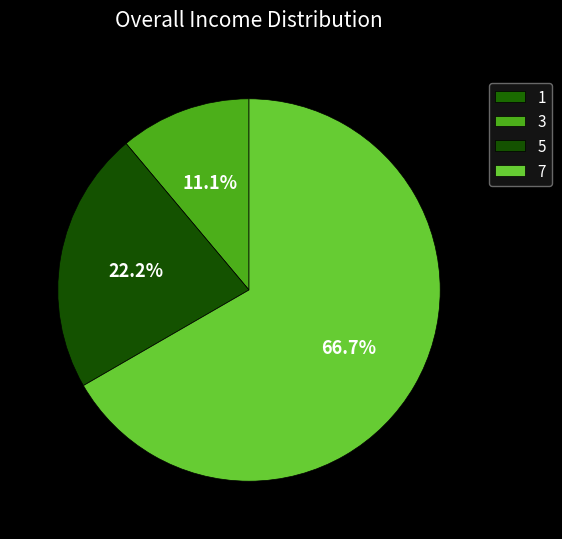

To the nearest percent, what is the average slice percentage?

25%